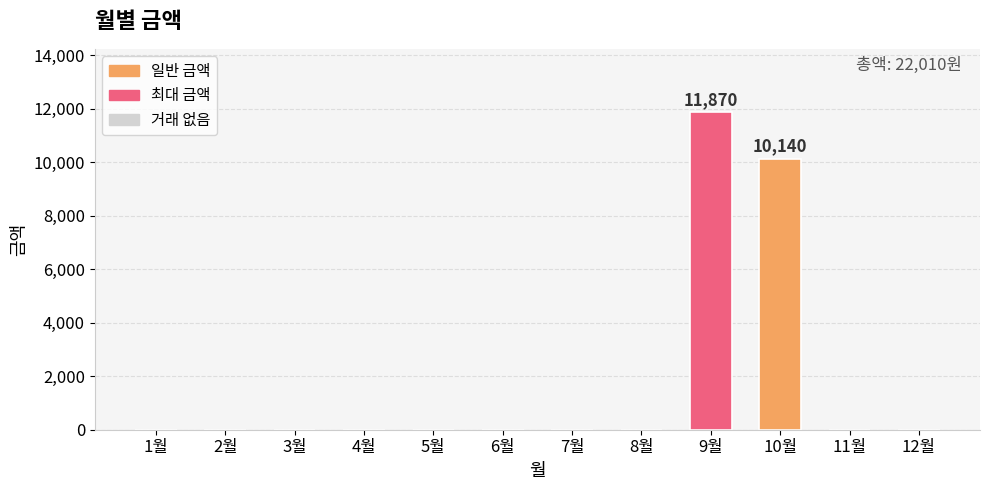

Reading left to right, what are all the values shown in this chart?

1월=0	2월=0	3월=0	4월=0	5월=0	6월=0	7월=0	8월=0	9월=11870	10월=10140	11월=0	12월=0